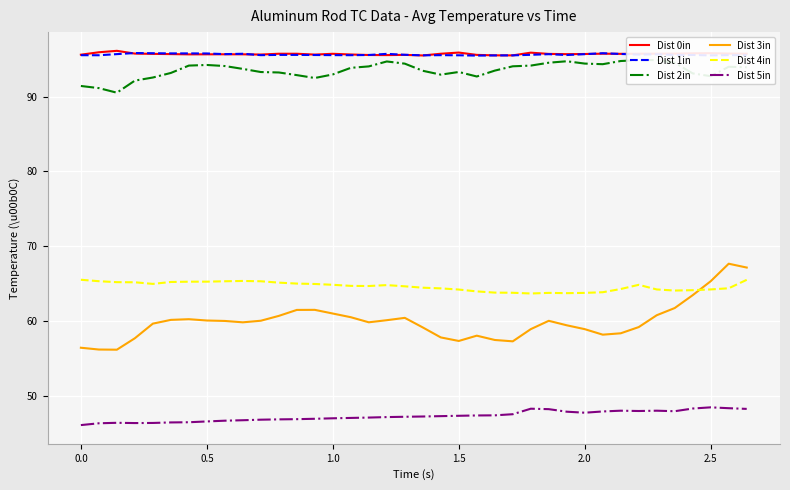

True or false: Dist 1in and Dist 4in intersect in this chart.

False